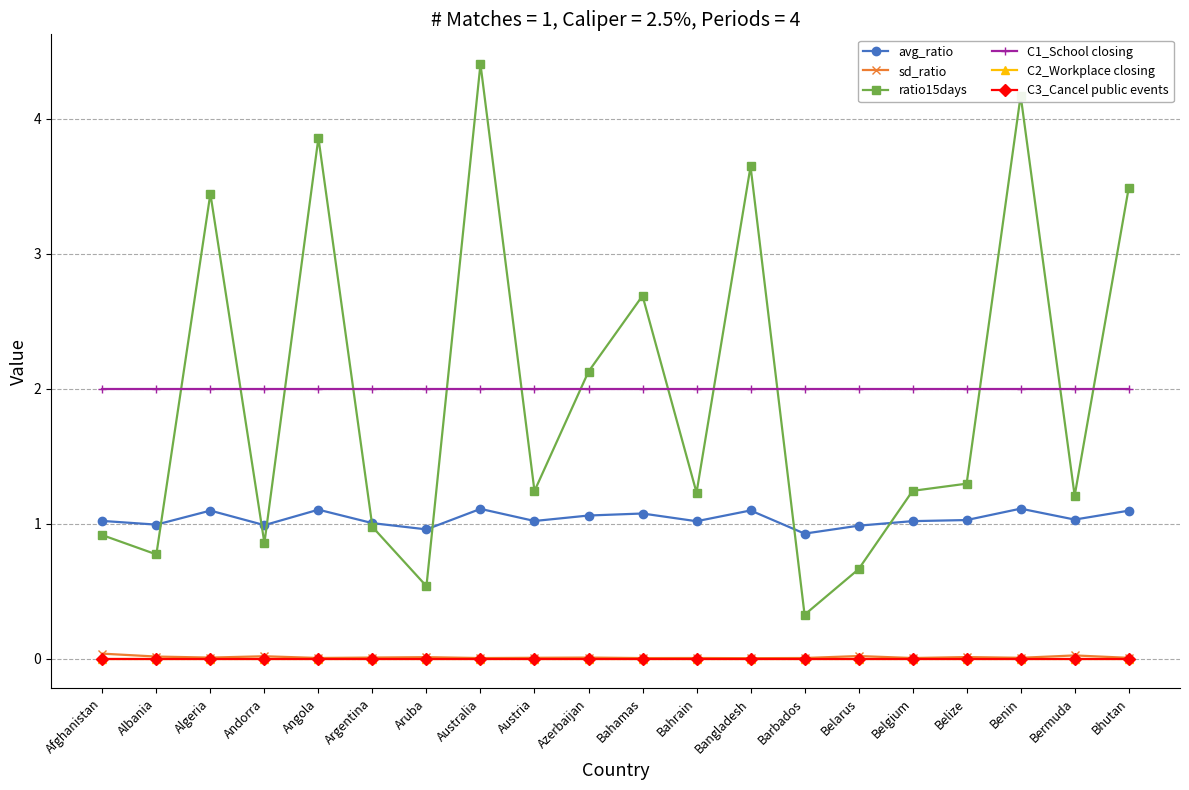

Which series has the widest spread of values?

ratio15days